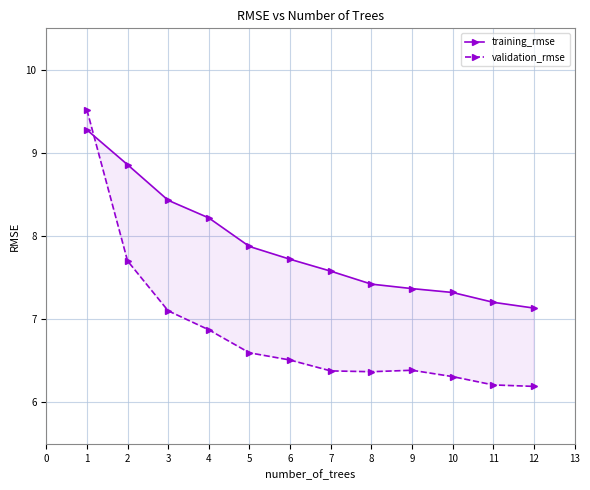

What is the value of the training_rmse point at the 6th from the left?

7.7